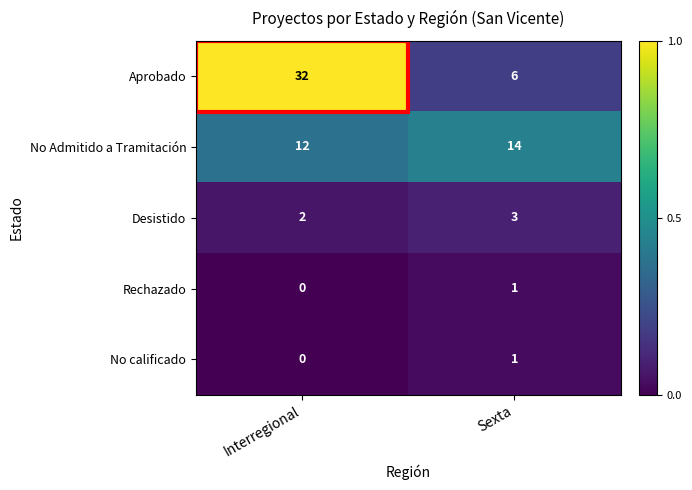

List the labels in order of No Admitido a Tramitación value, largest first.

Sexta, Interregional